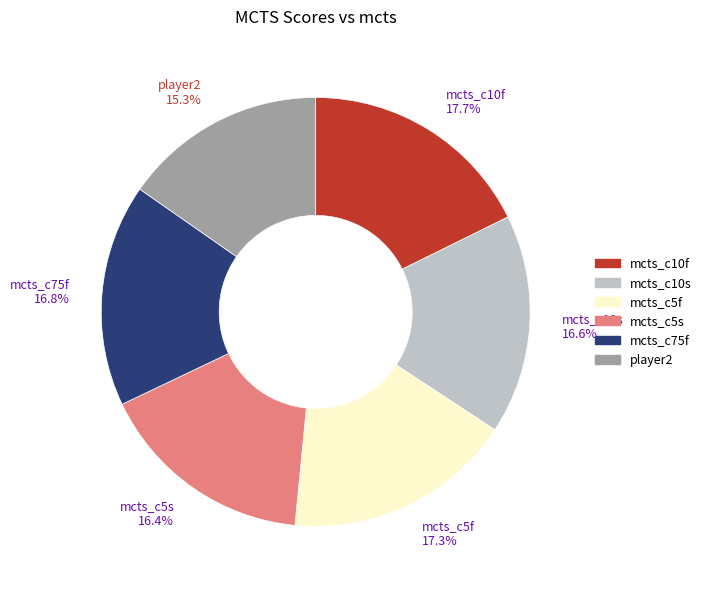

To the nearest percent, what is the combined percentage of mcts_c5f and mcts_c10s?

34%